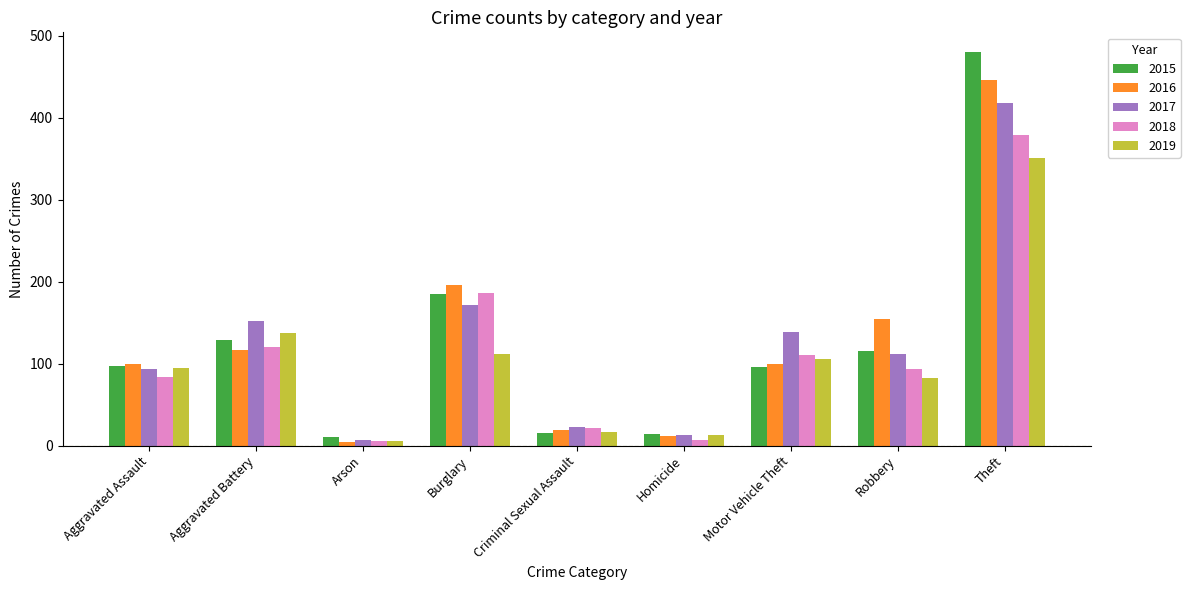

What is the label of the 6th bar from the left?

Homicide